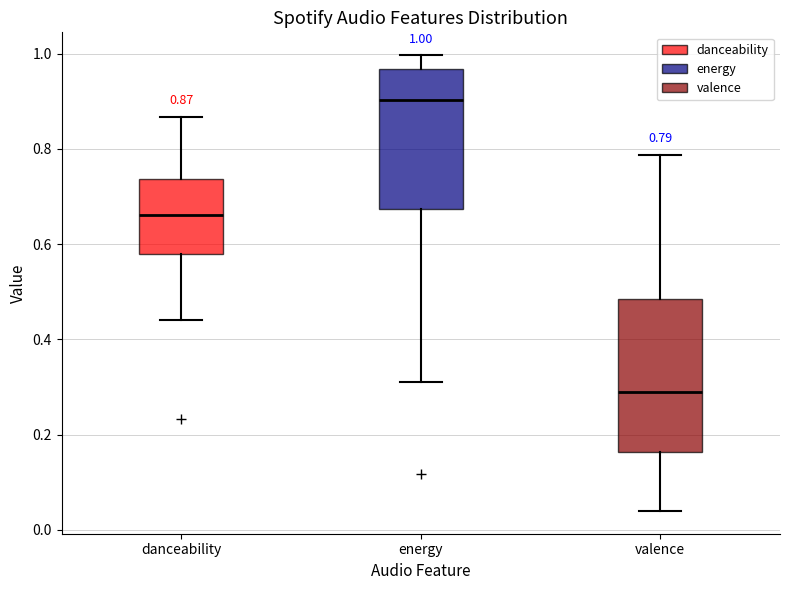

Which box is the tallest, from its lower edge to its upper edge?

valence